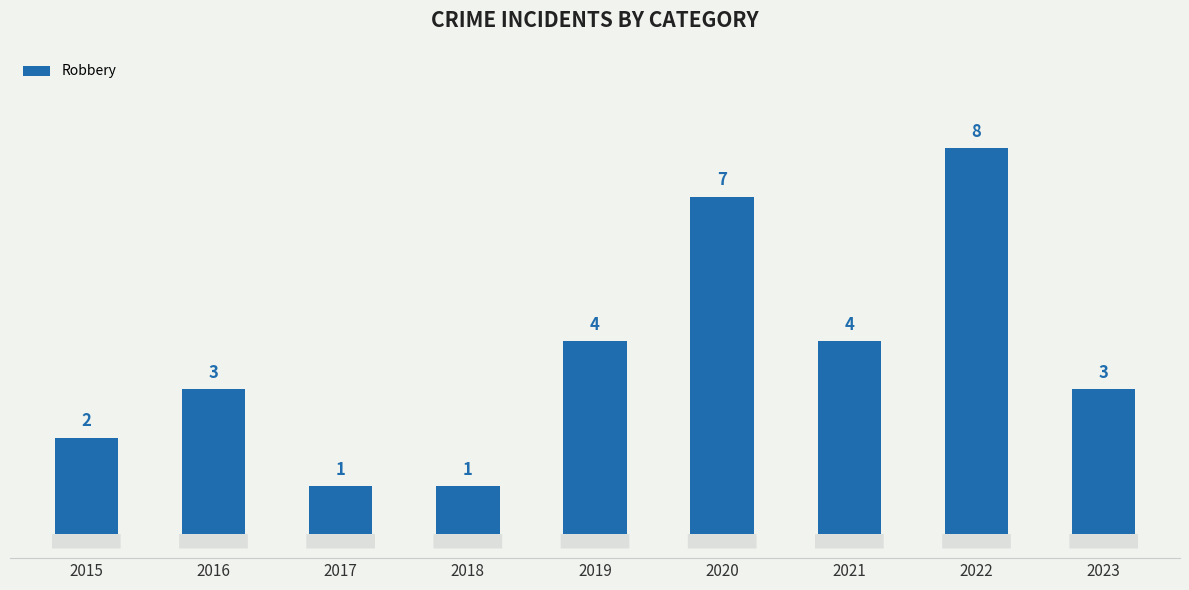

What is the greatest value displayed?

8